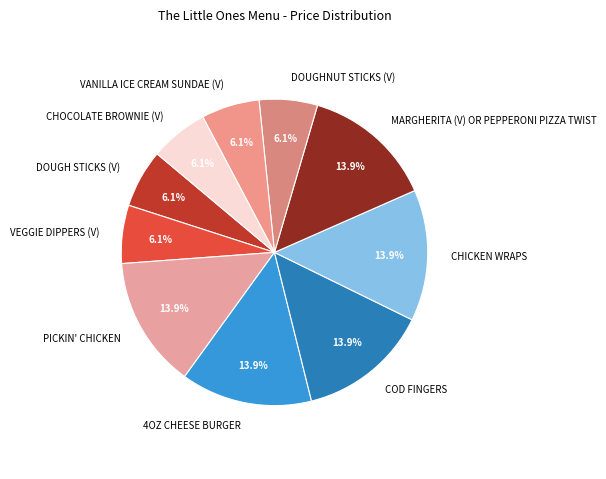

Is the sum of DOUGHNUT STICKS (V) and PICKIN' CHICKEN greater than half?

No